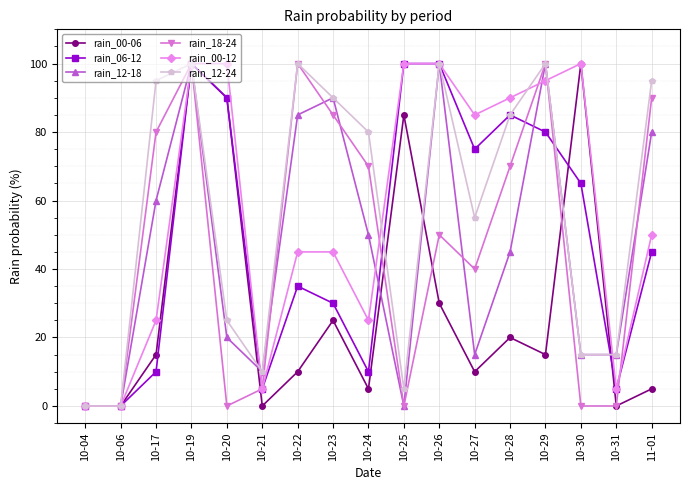

True or false: rain_06-12 and rain_00-06 intersect in this chart.

True